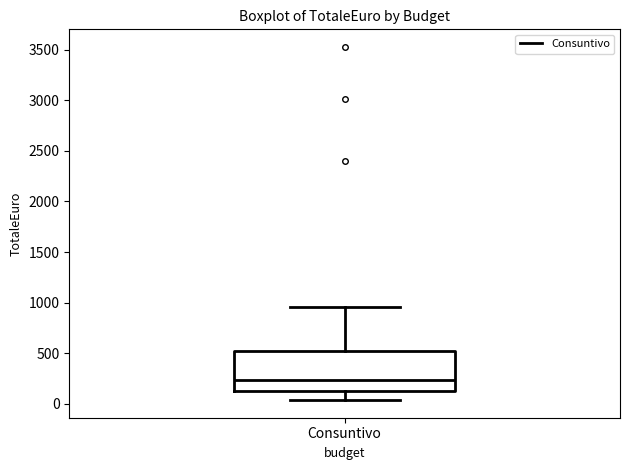

Read this box plot against the y-axis: the position of the median line, the range covered by the box, and the ends of both whiskers. The values are not printed on the chart, so give them approximately, as read against the axis.

median 250, box 150 to 500, whiskers 50 to 950